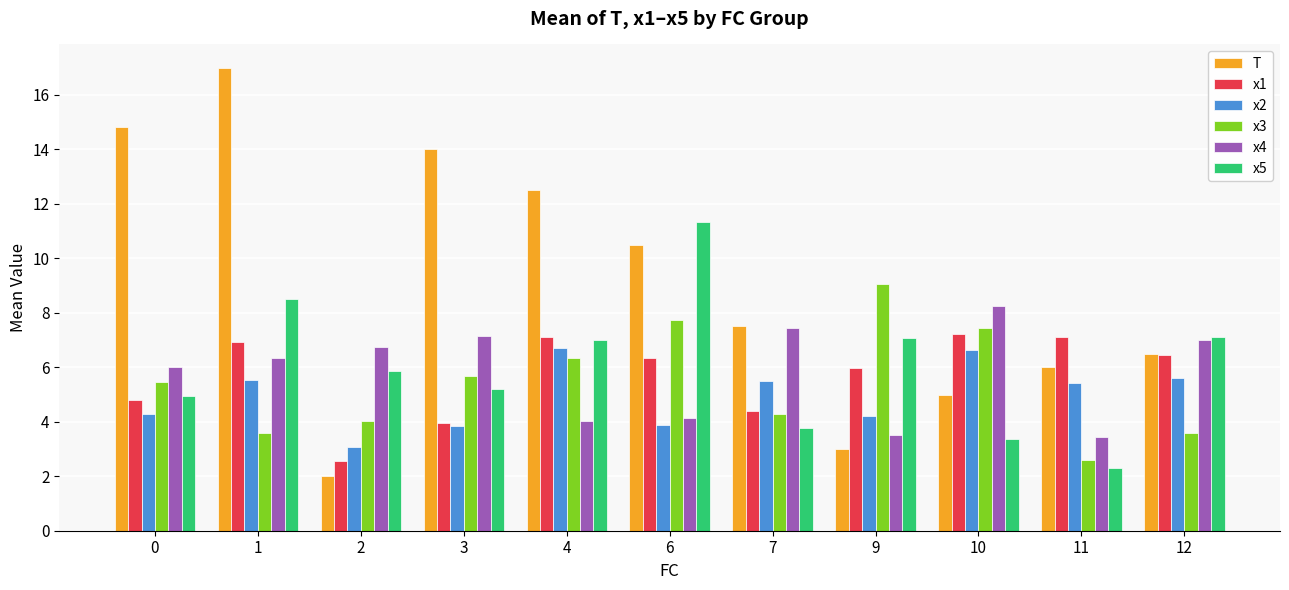

Which series changed the most between 2 and 9?

x3